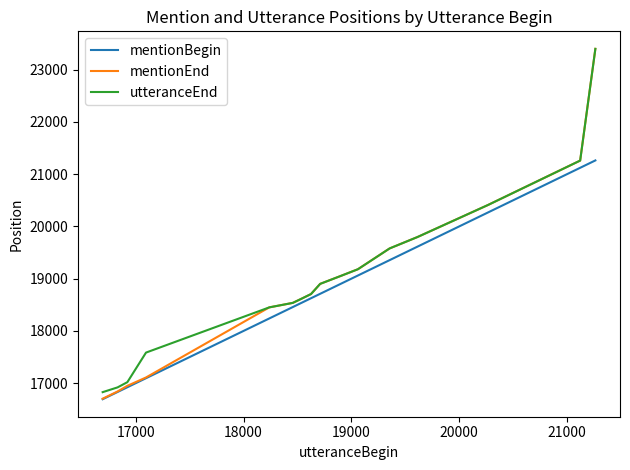

What is the greatest value displayed?

23397